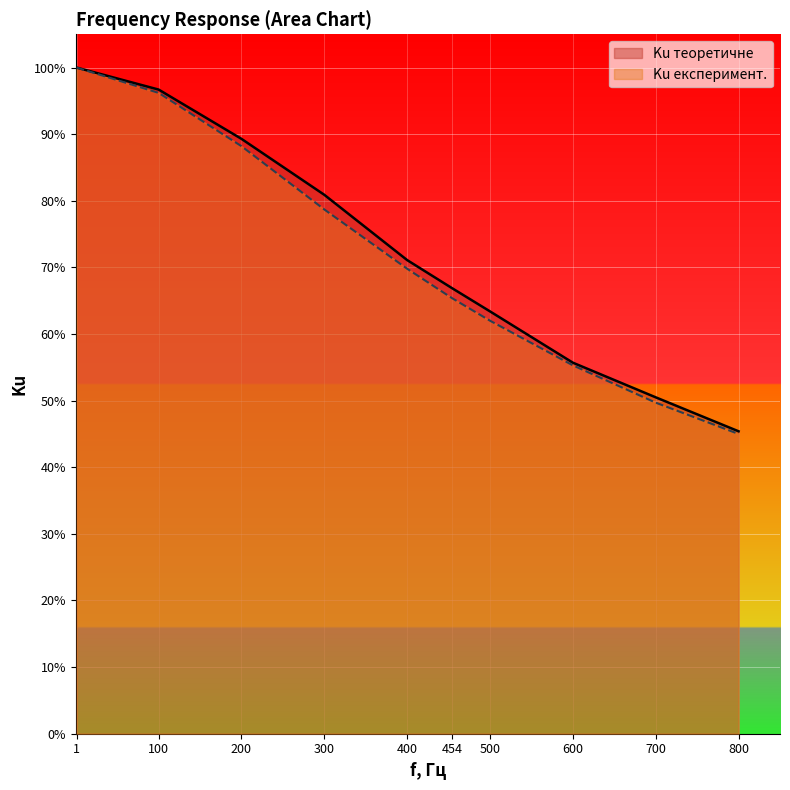

How many data points does each series have?

10